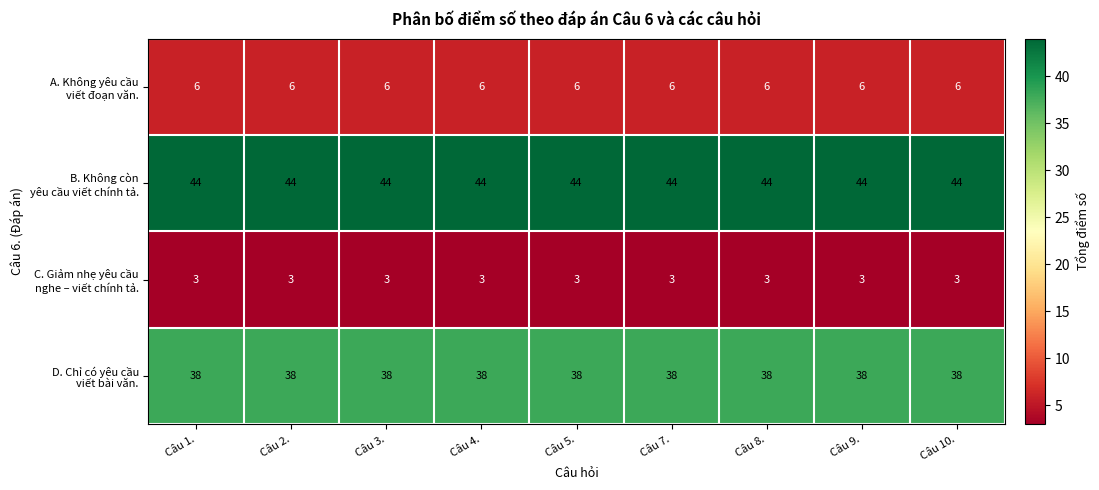

What is the difference between the highest and lowest values at Câu 1.?

41